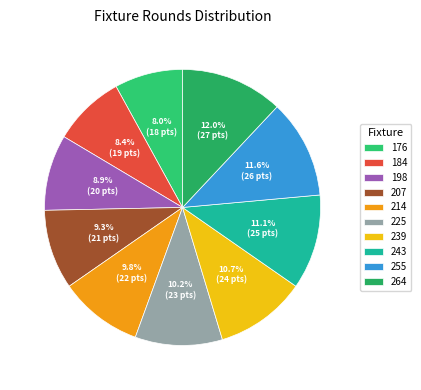

To the nearest percent, what portion does 184 represent?

8%